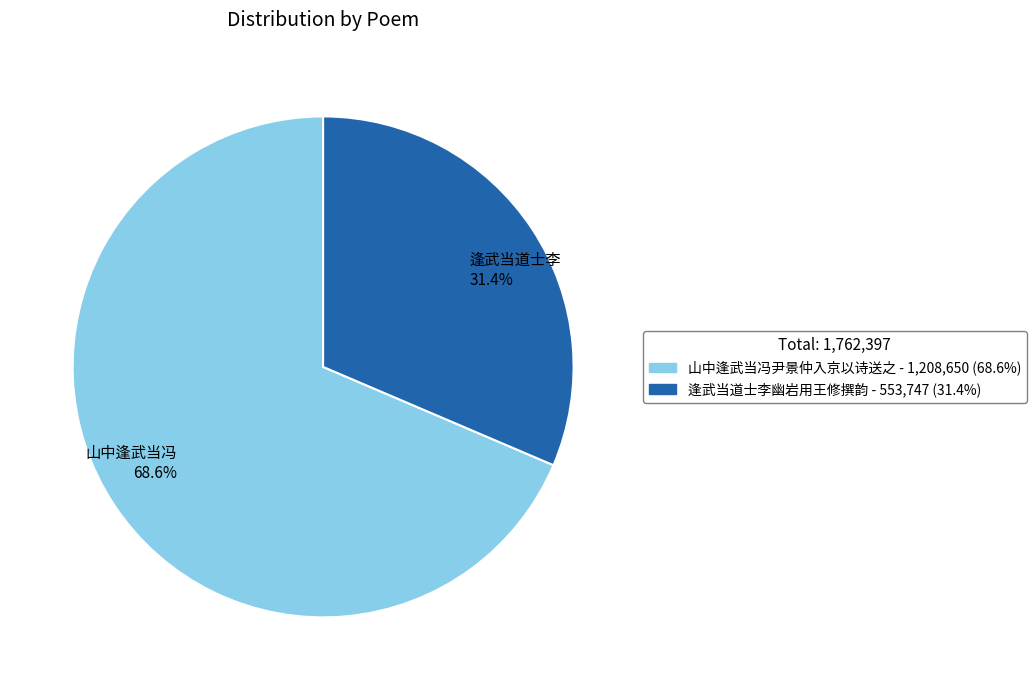

Is there any slice that represents more than half of the pie?

Yes